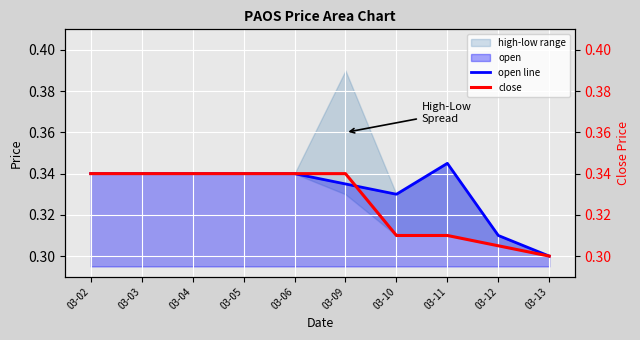

Between 03-10 and 03-13, which is larger?

03-10